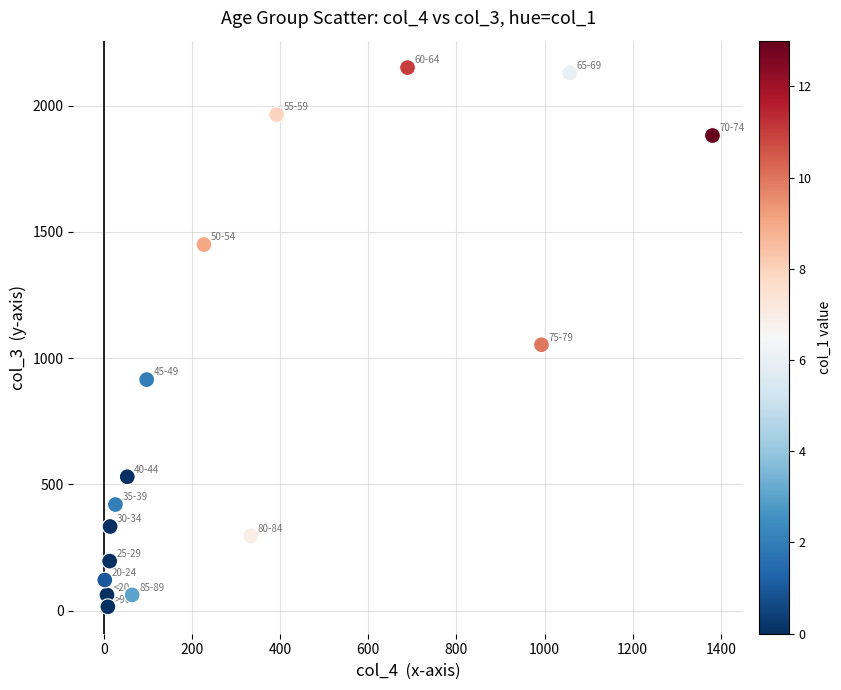

What is the range of X values (max minus min)?

1379